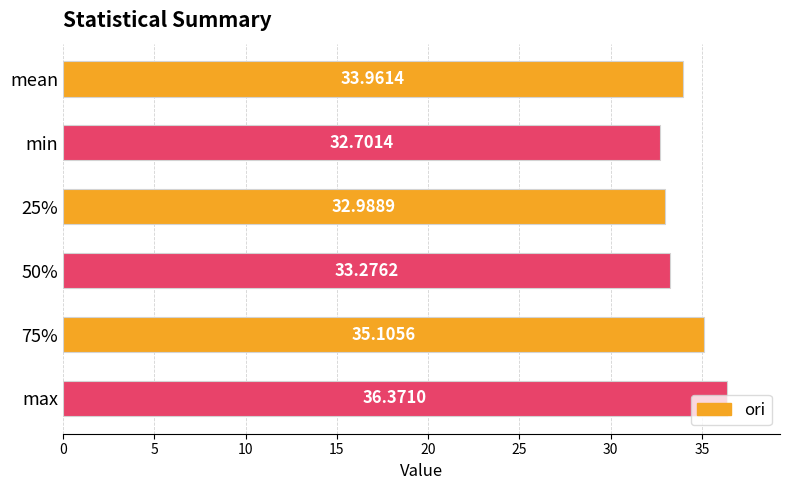

Rank the categories by value from lowest to highest.

min, 25%, 50%, mean, 75%, max